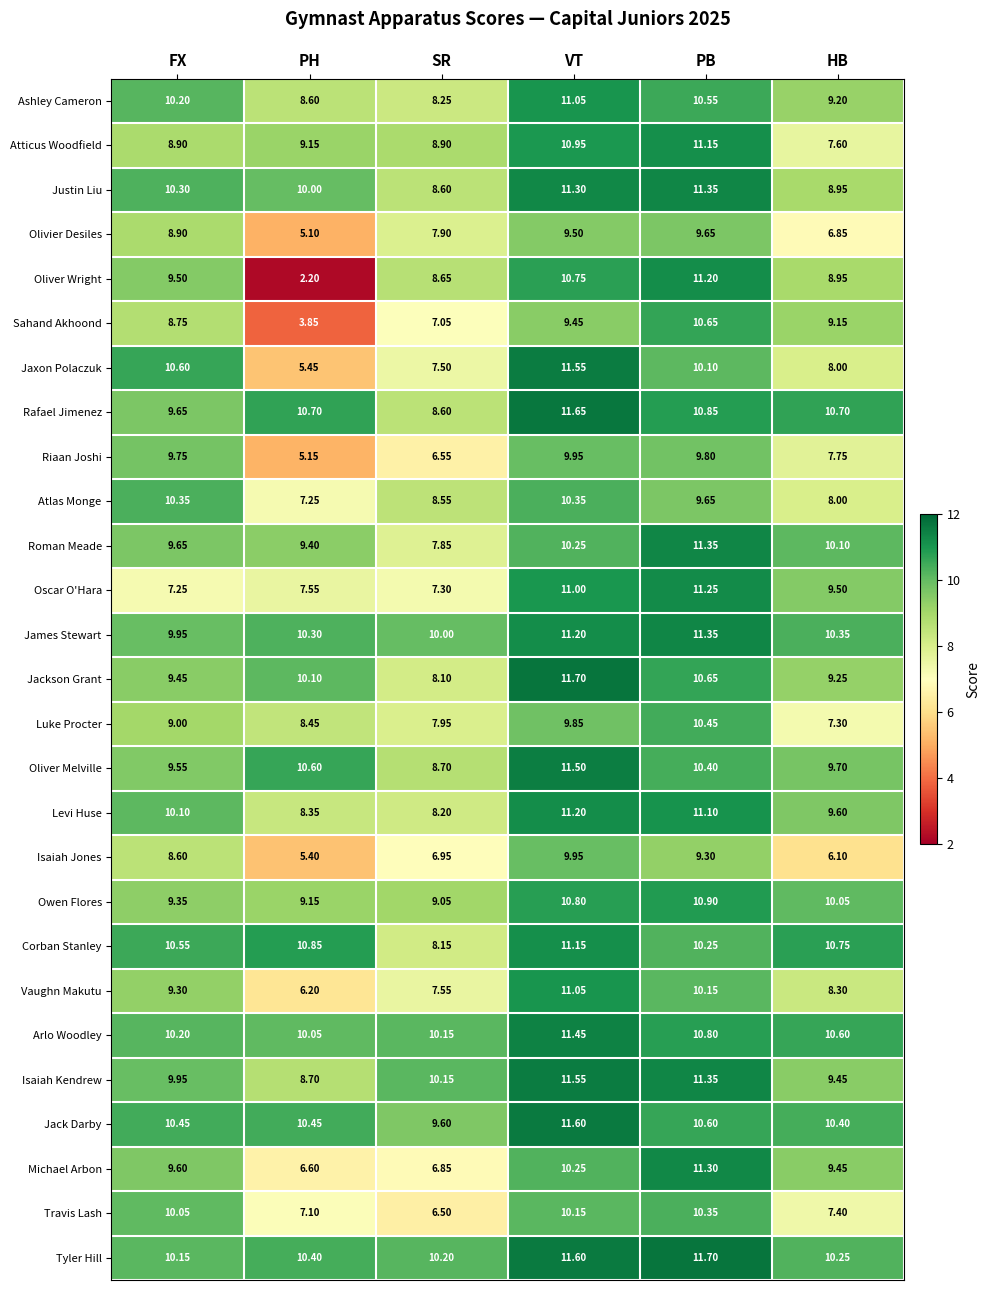

At which label does Jaxon Polaczuk first exceed 10?

FX